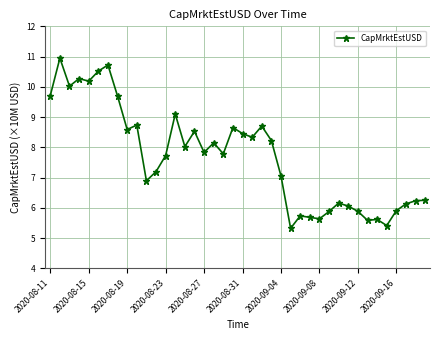

True or false: there are more than 2 points higher than both neighbors.

True